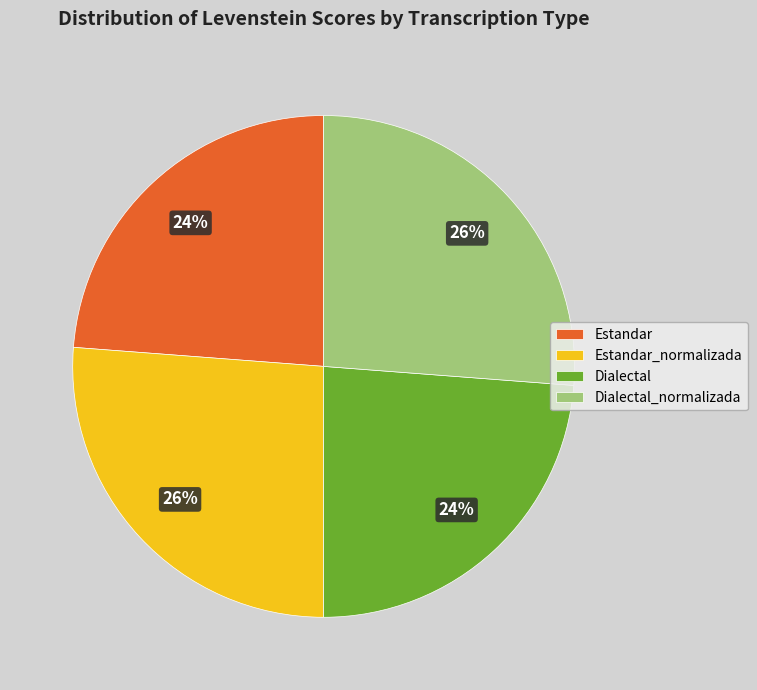

To the nearest percent, what portion does Dialectal_normalizada represent?

26%